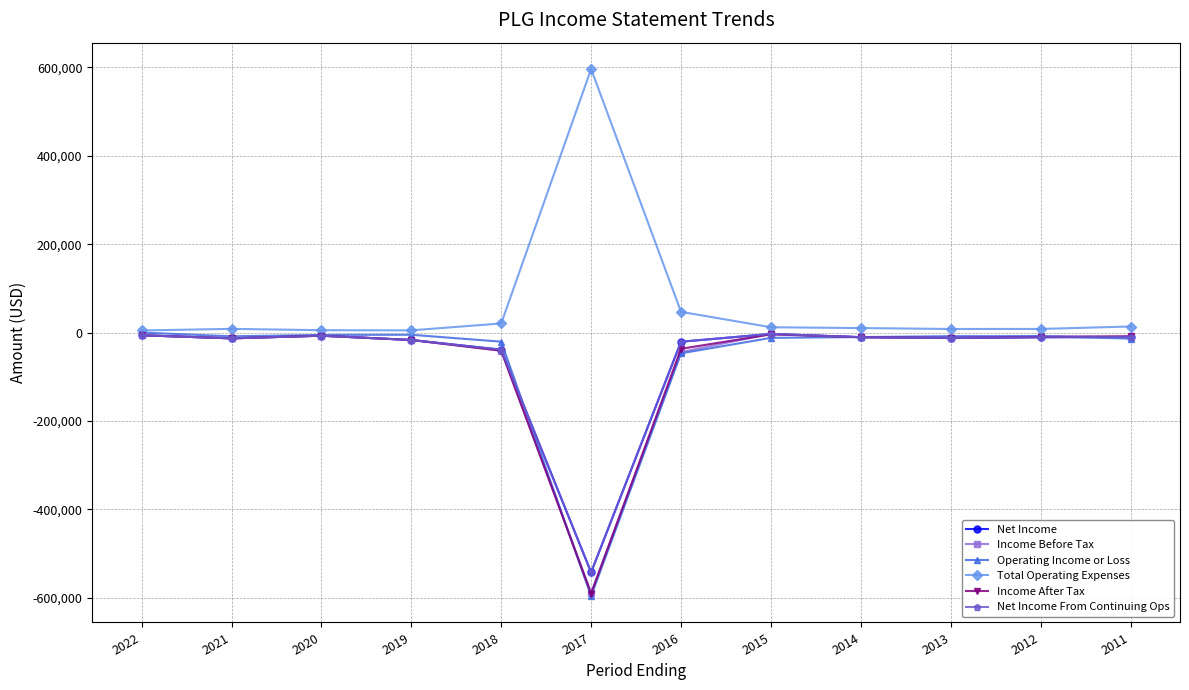

At how many categories does at least one series exceed 479614?

1